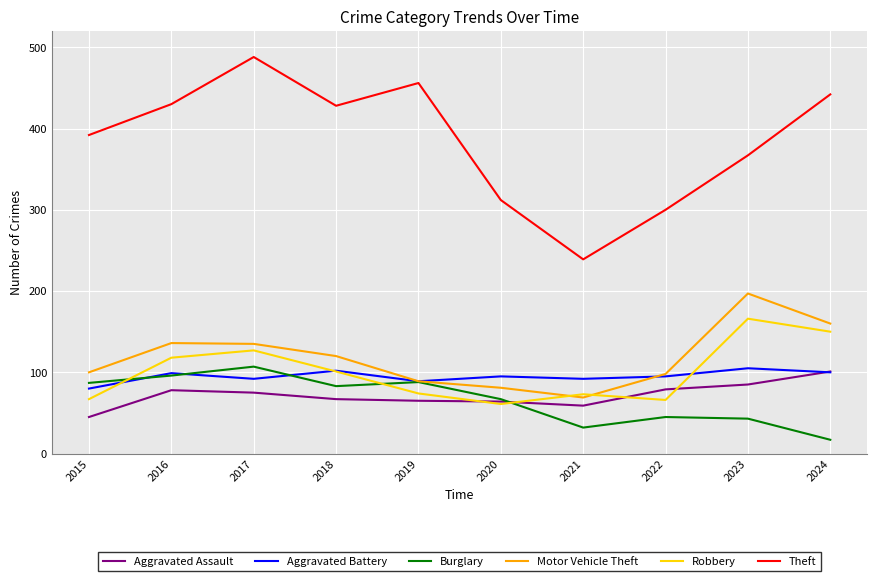

Does the chart display data point markers on the line(s)?

No